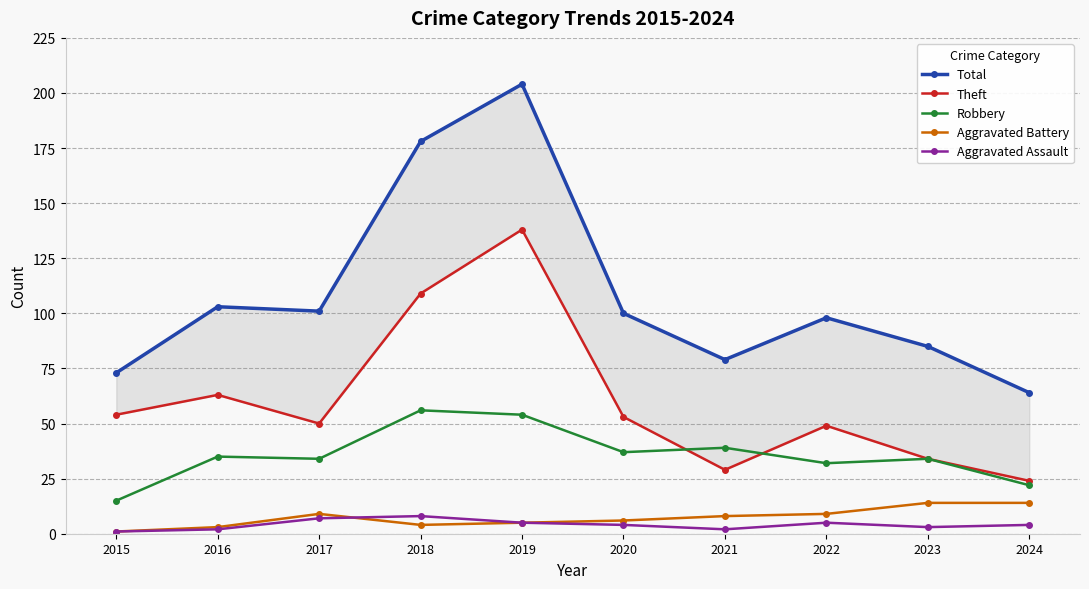

What is the average value of the Total series?

108